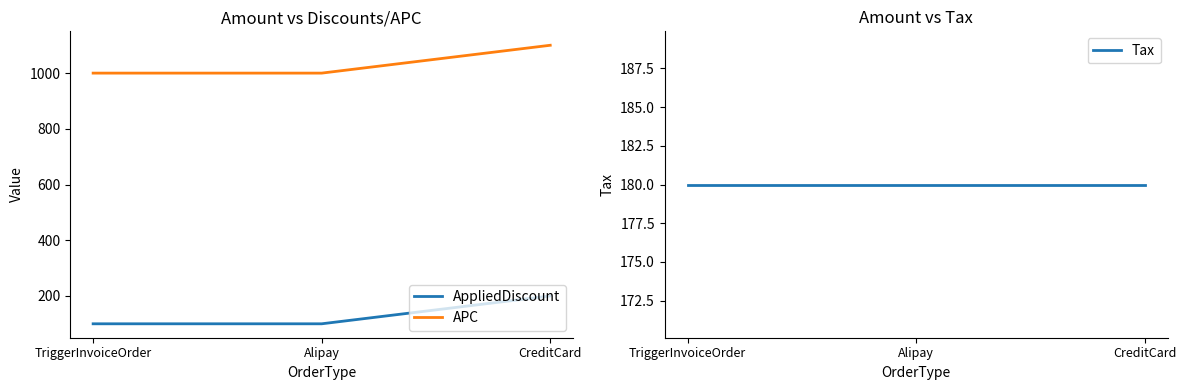

At which label is Tax closest to 180?

TriggerInvoiceOrder